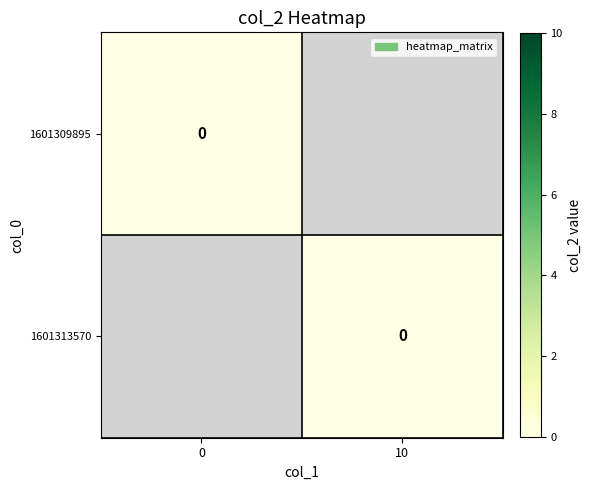

Rank the series by their maximum value, from lowest to highest.

row_1601309895, row_1601313570